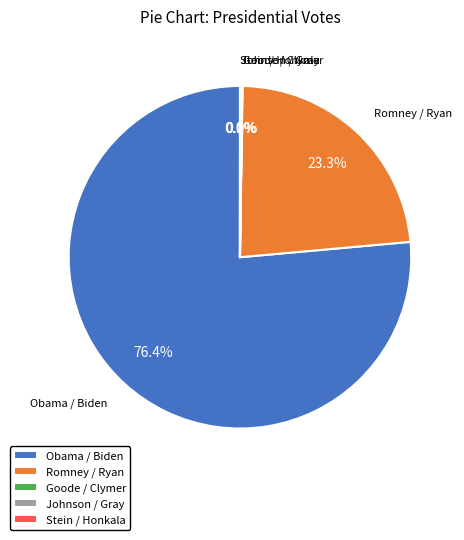

Which category has the biggest portion of the pie?

Obama / Biden